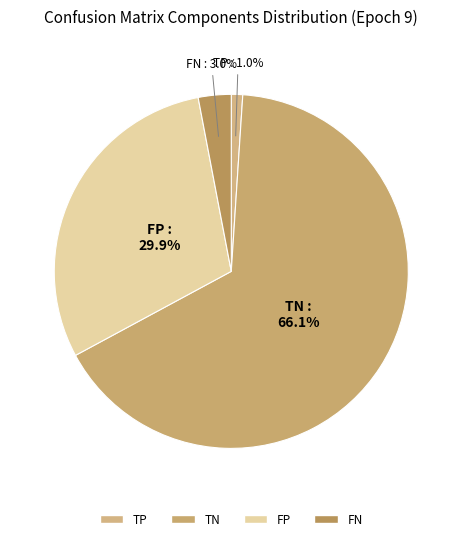

Count the number of slices in the pie.

4